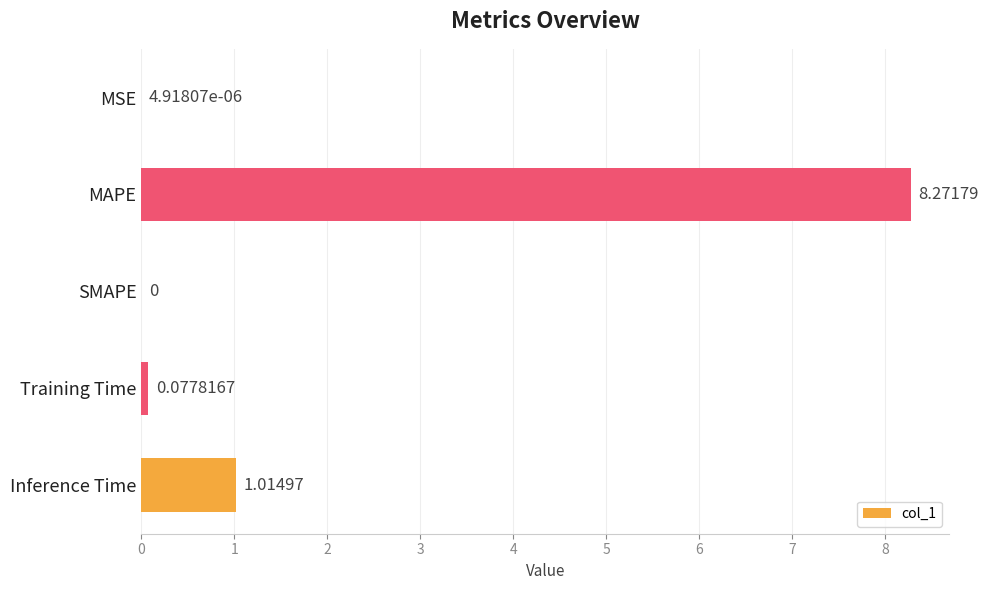

What is the average value?

1.9